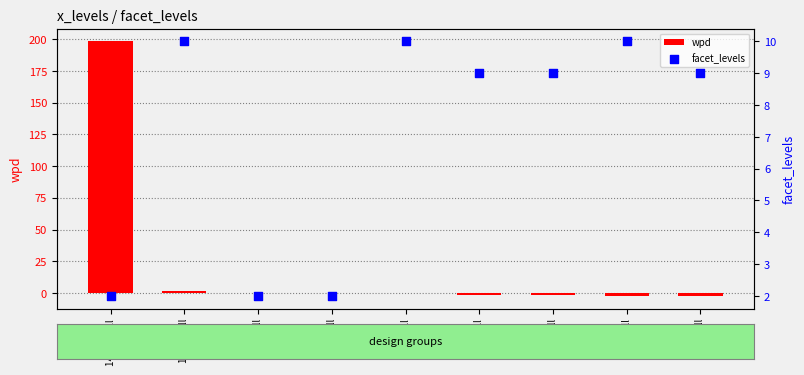

What is the total value across all series at 7,9 null?

7.0